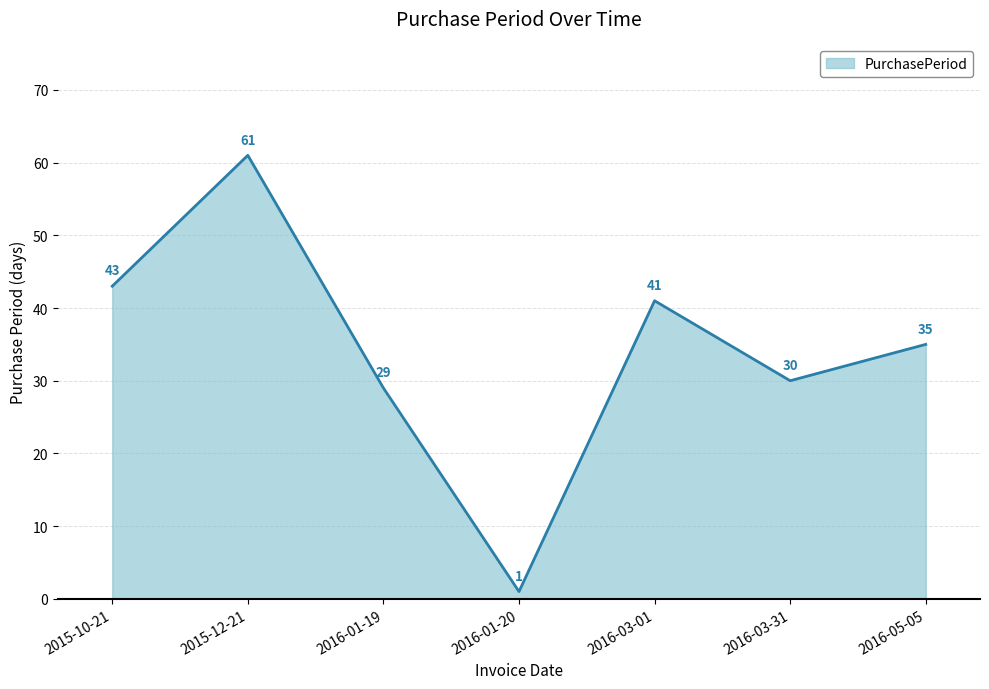

Which has a higher value, 2016-03-01 or 2016-05-05?

2016-03-01